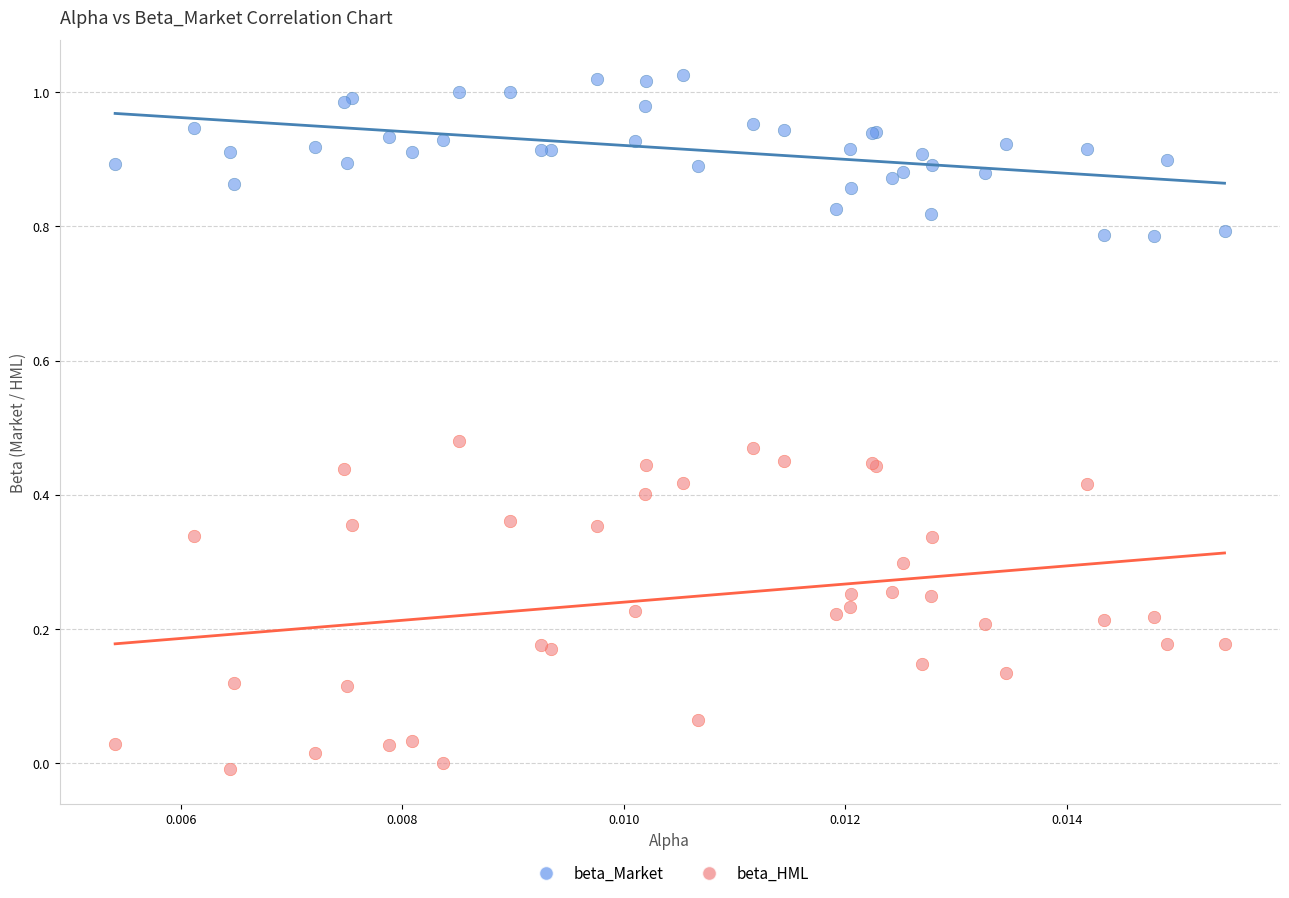

Which series has the widest spread of Y values?

beta_HML